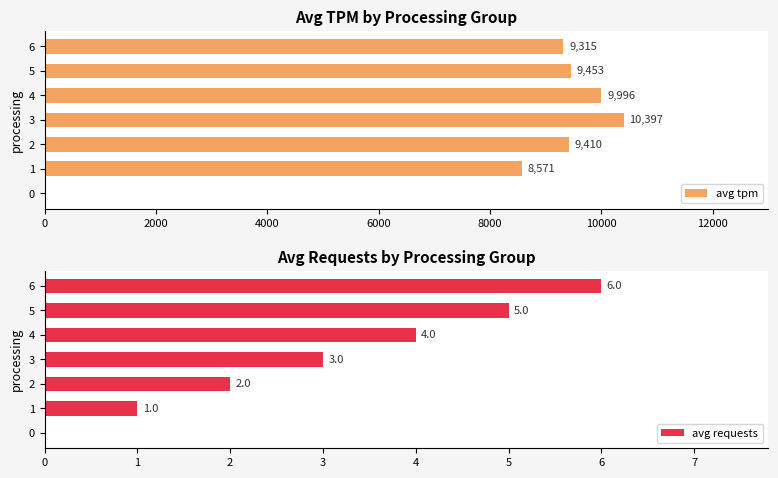

What is the greatest value displayed?

10397.0